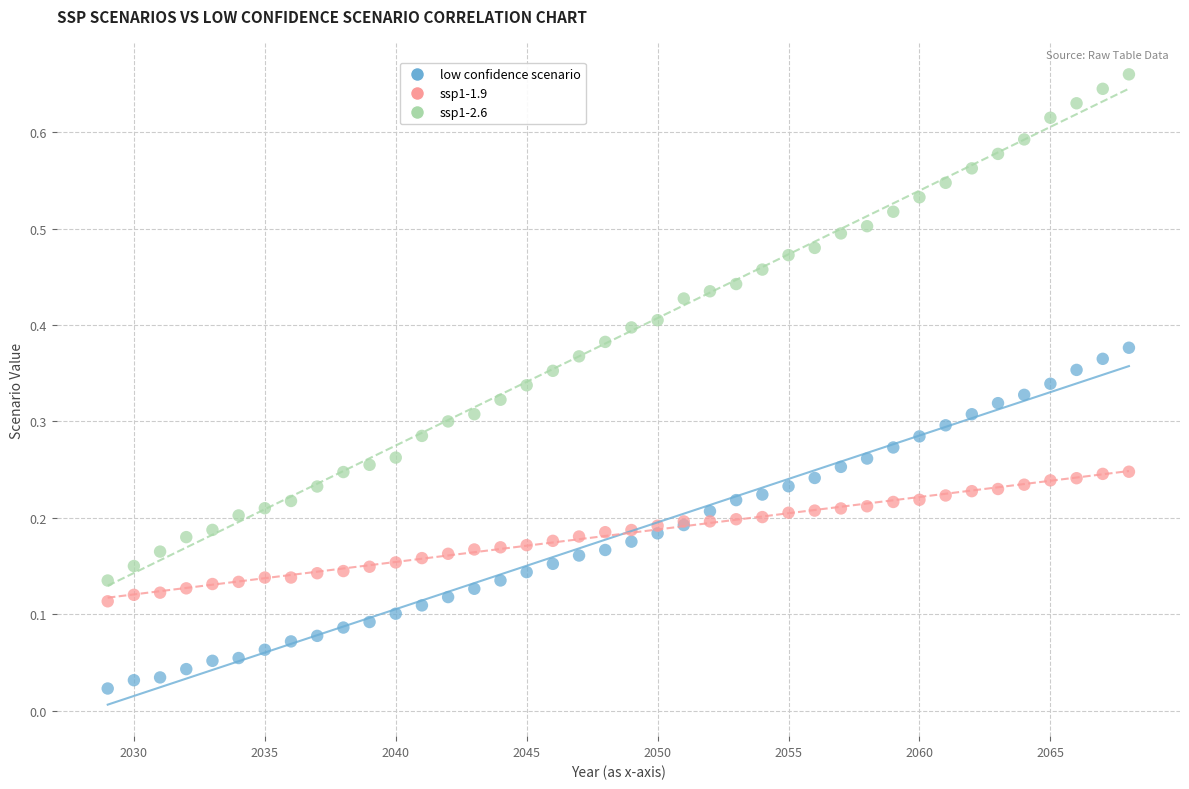

What are all the series names shown in the legend?

low confidence scenario, ssp1-1.9, ssp1-2.6